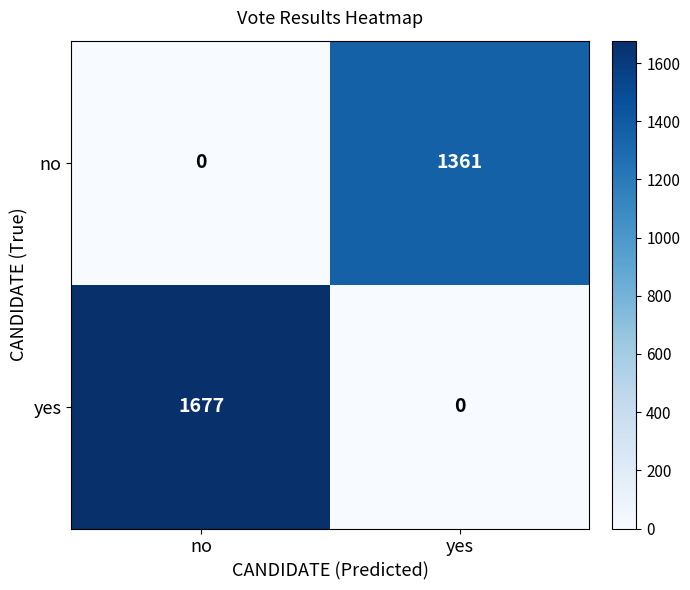

What is the spread (max minus min) of values at no?

1677